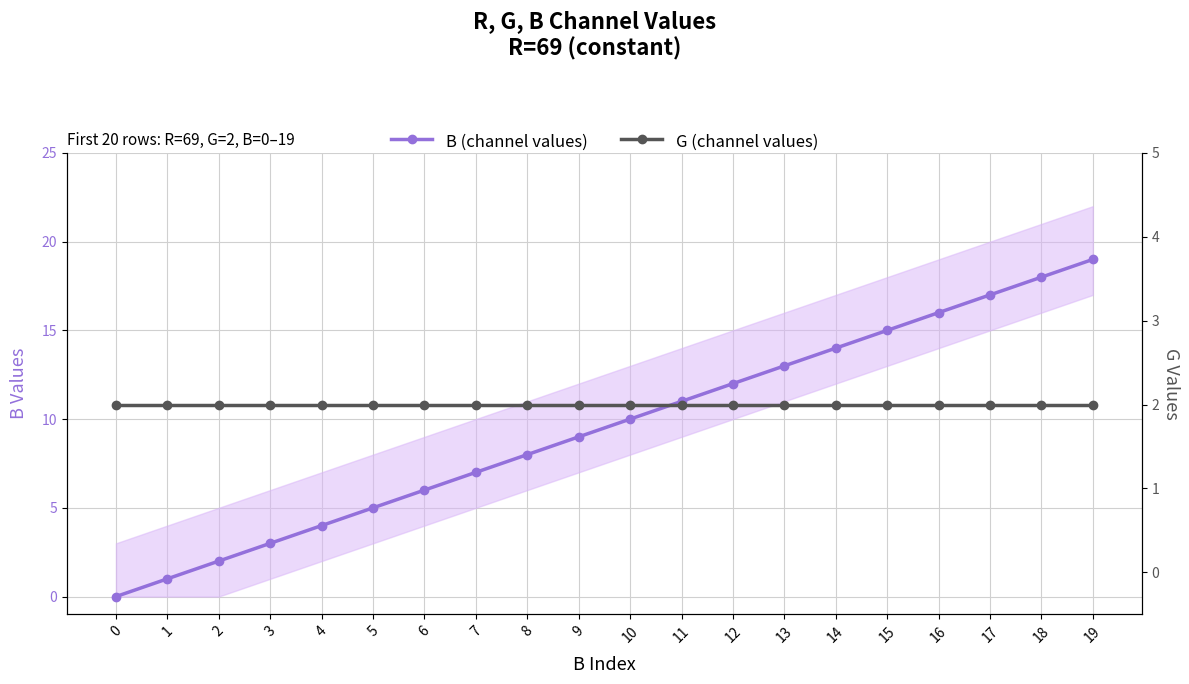

Which series has the largest total across all categories?

B (channel values)